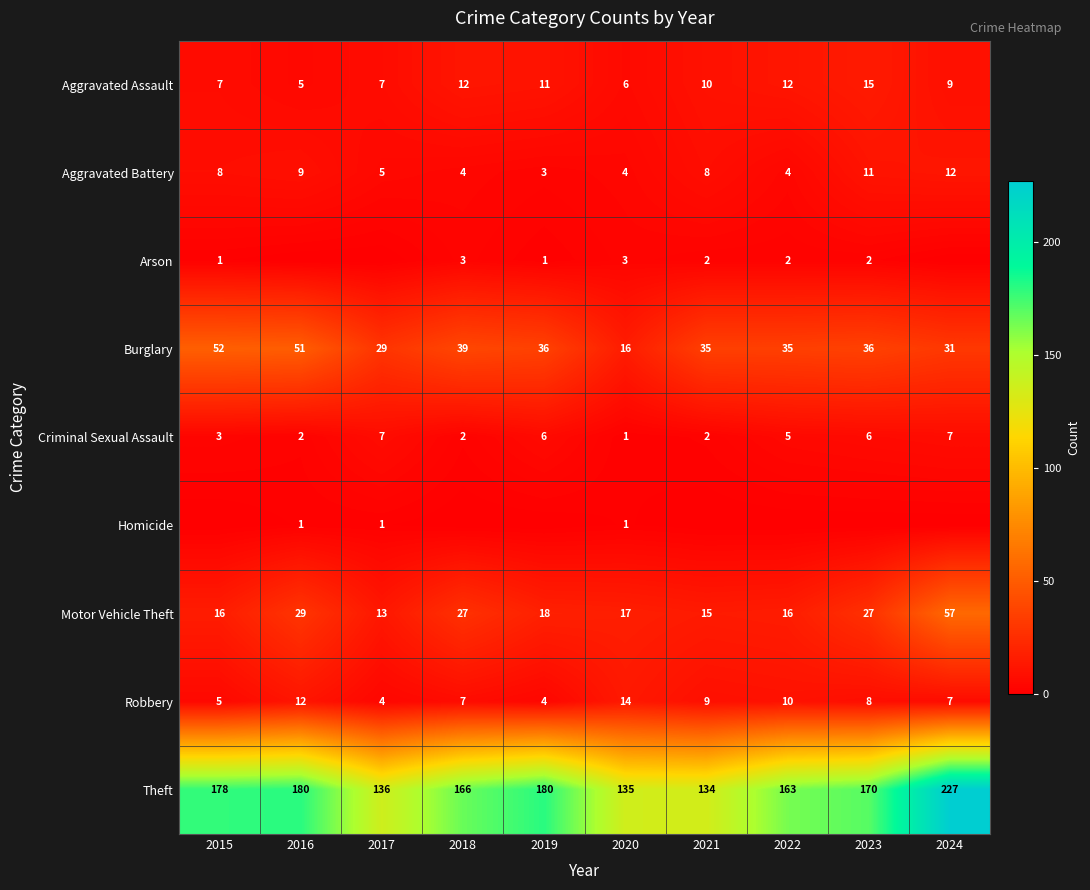

Is the value of Homicide at 2020 greater than the value of Motor Vehicle Theft at 2021?

No